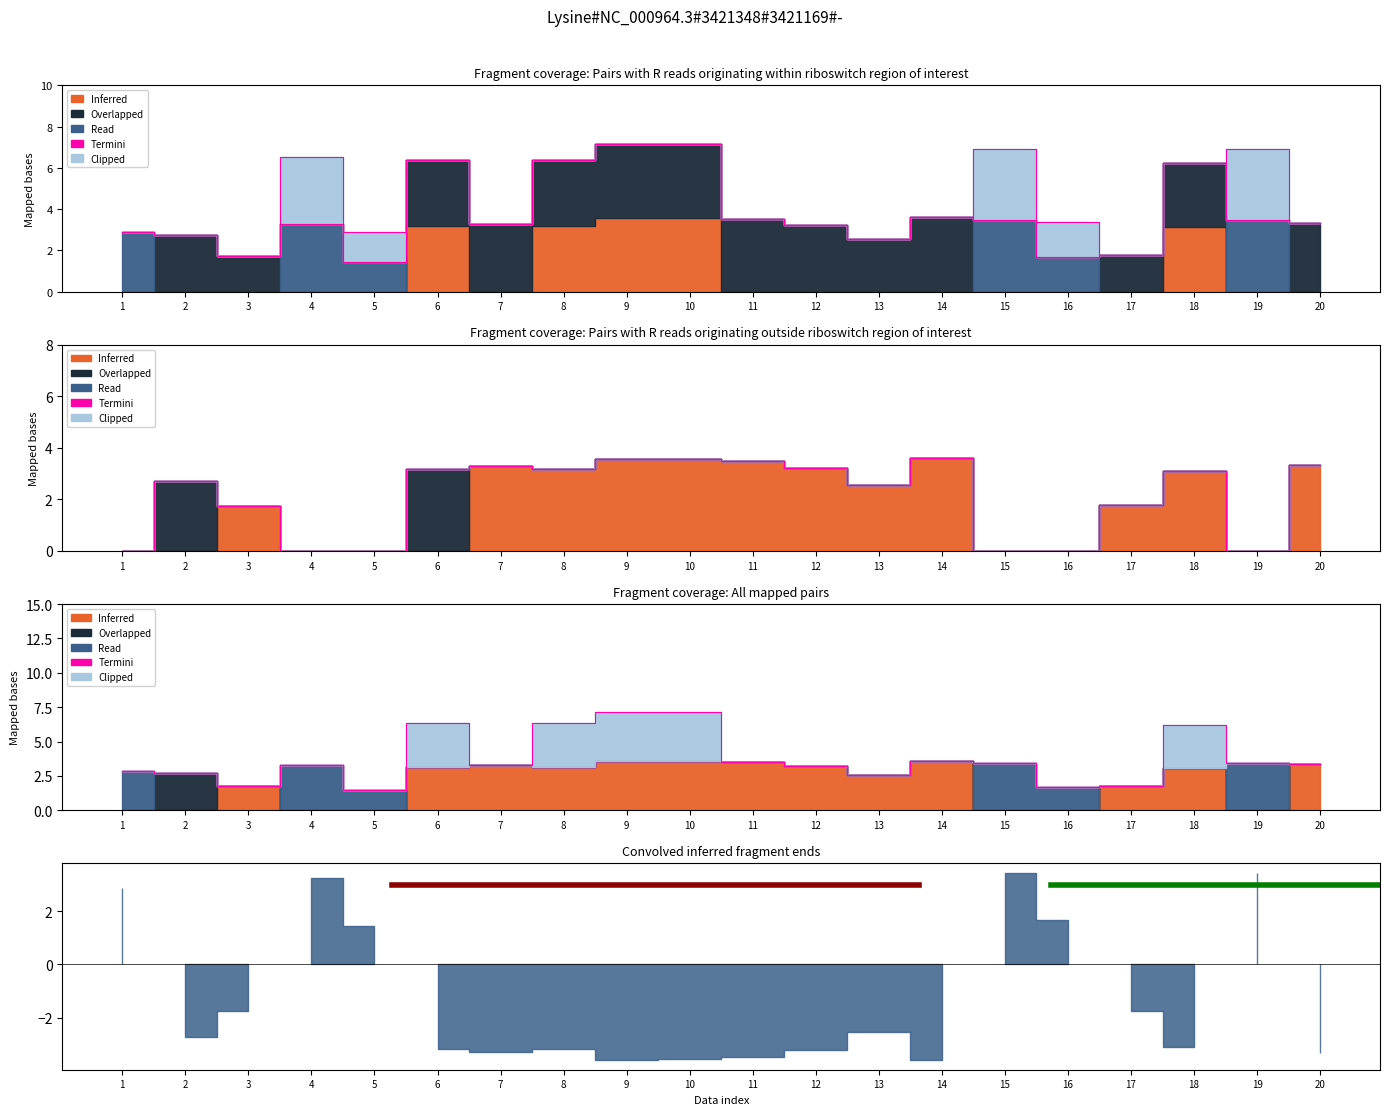

How many lines are shown in the chart?

5